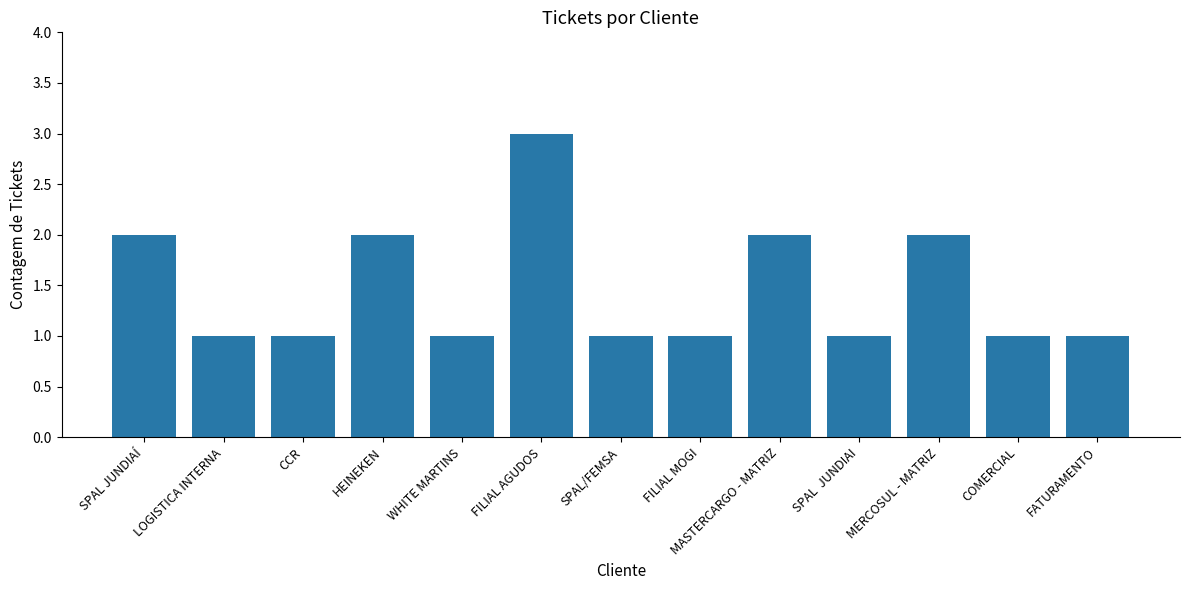

What is the ratio of the value at HEINEKEN to the value at FILIAL MOGI?

2.0